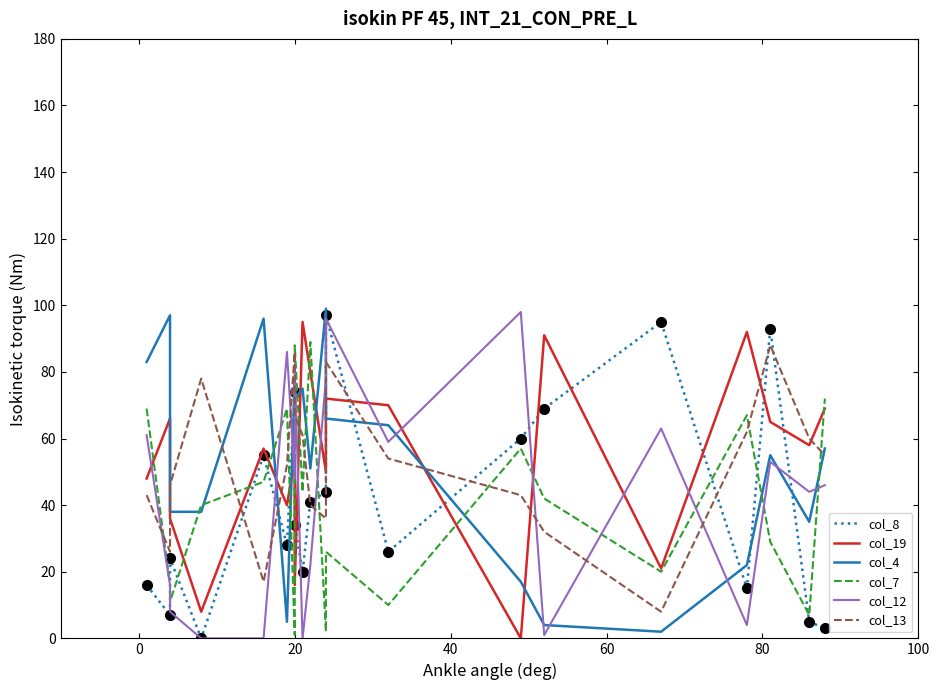

True or false: col_4 and col_7 cross at least once.

True